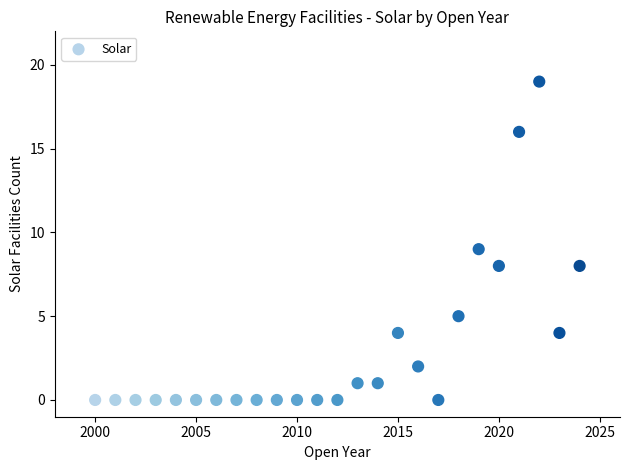

What is the range of X values (max minus min)?

24